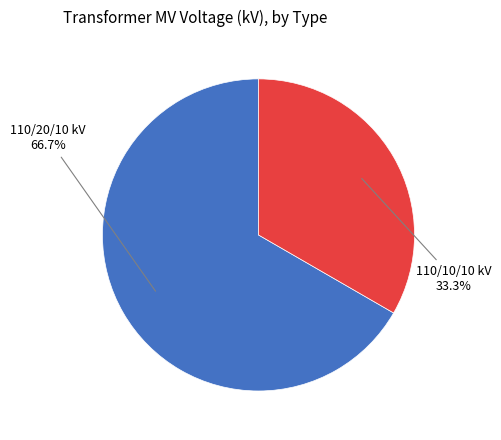

Which slice is the smallest?

110/10/10 kV